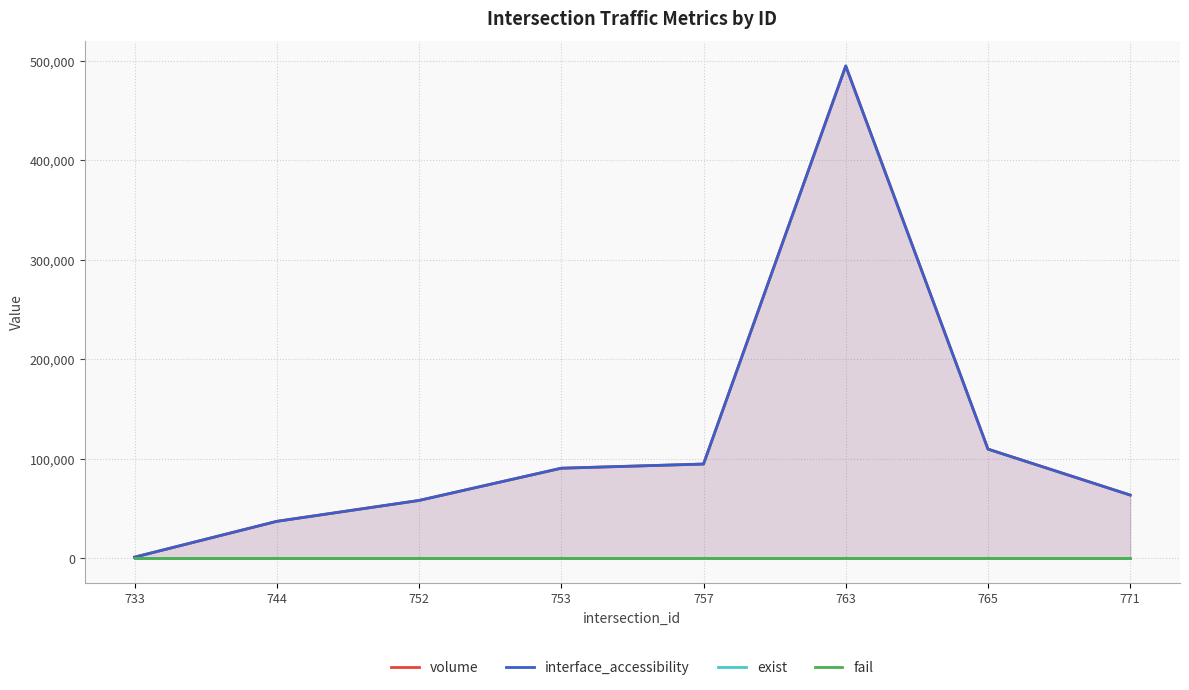

How many lines are shown in the chart?

4